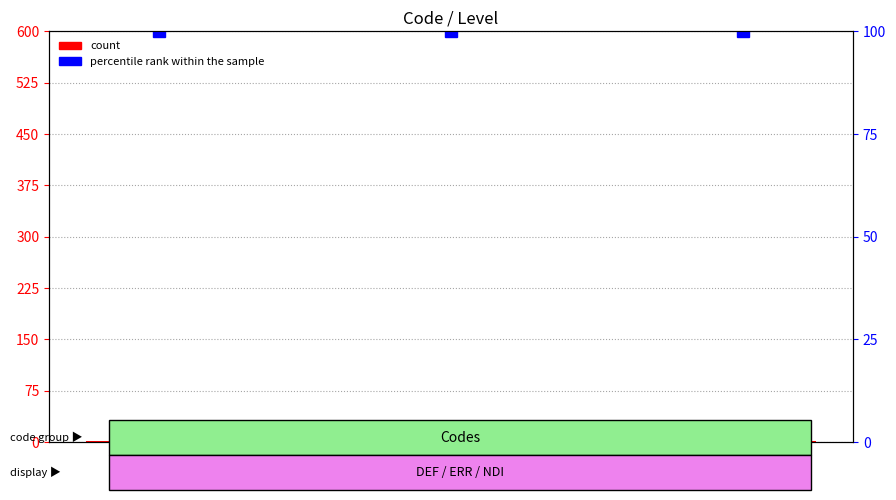

How many bars are there in each group?

2